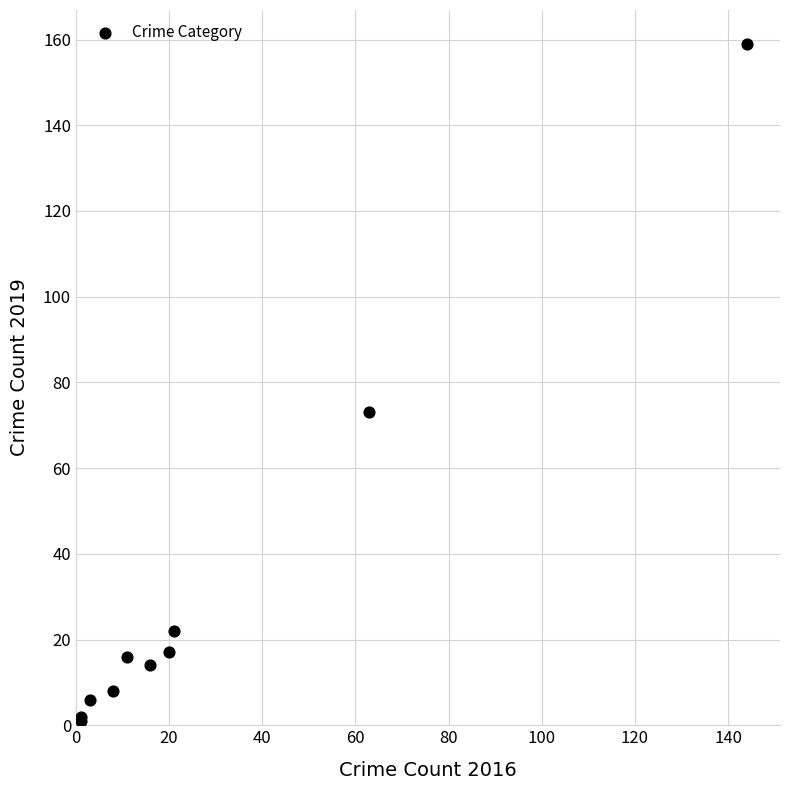

What Y value in the scatter plot is closest to 80?

73